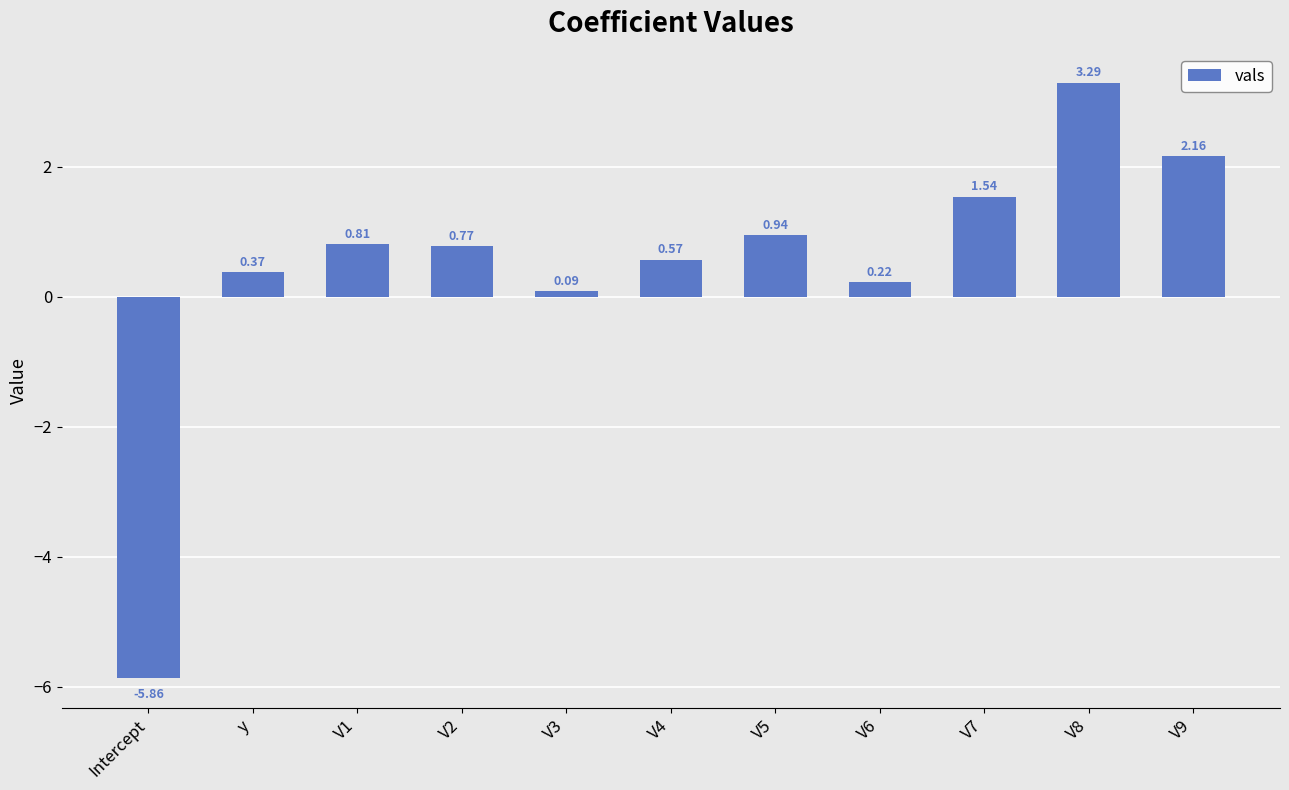

The chart shows a value of 1.0 at V8. True or false?

False